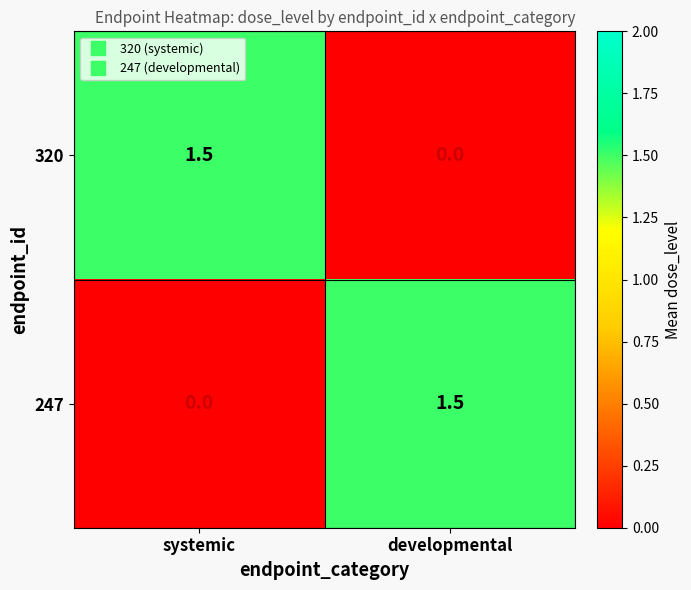

Rank the series at systemic from lowest to highest value.

247, 320